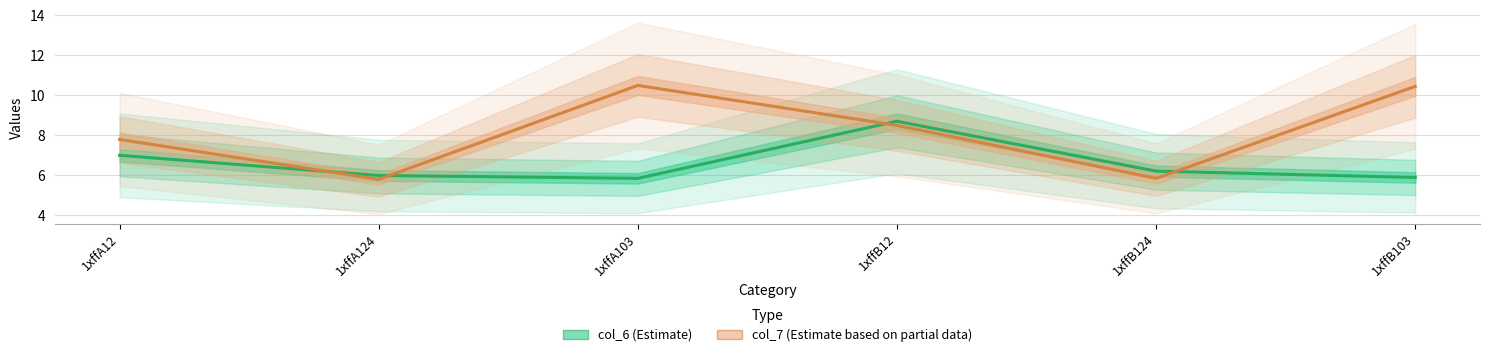

Does the chart have visible grid lines?

Yes